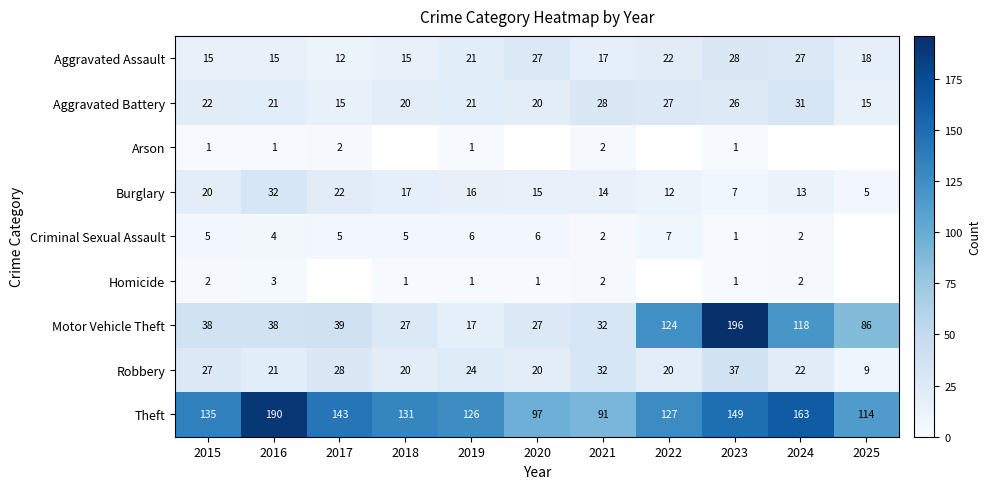

Between 2015 and 2017, which is larger?

2015